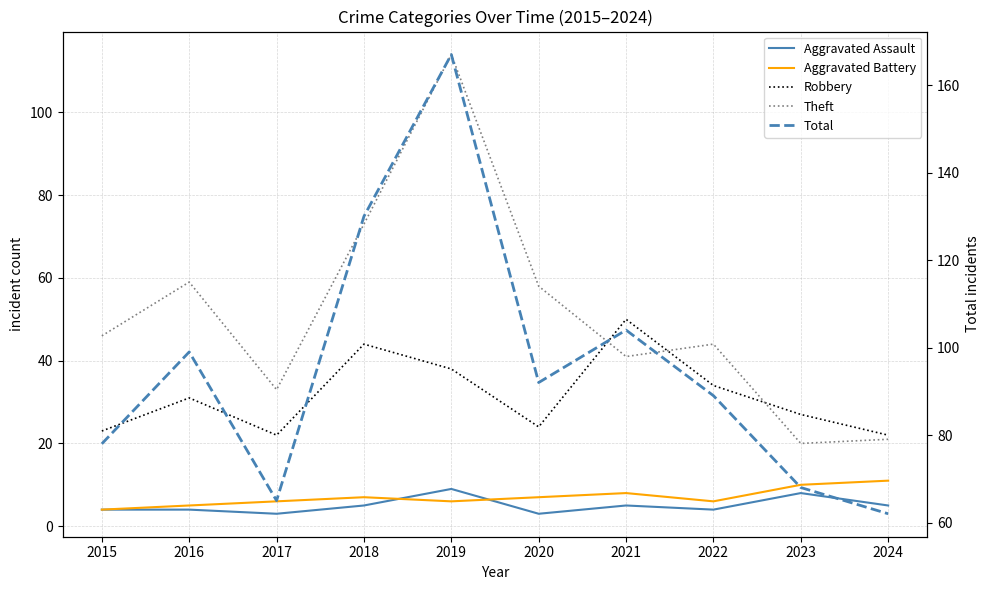

Rank the categories by Total value from highest to lowest.

2019, 2018, 2021, 2016, 2020, 2022, 2015, 2023, 2017, 2024